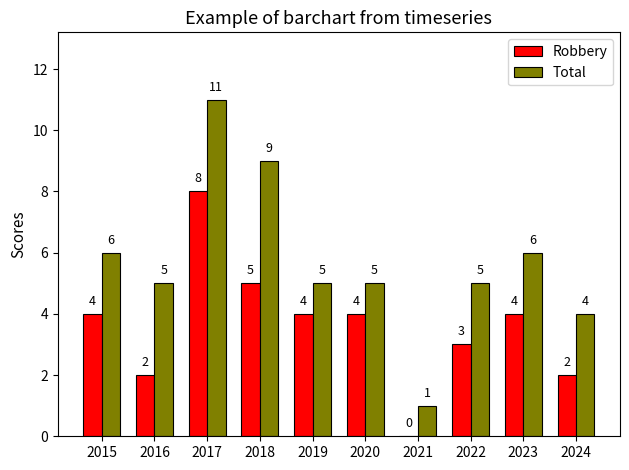

What is the sum of the Robbery values at 2015 and 2018?

9